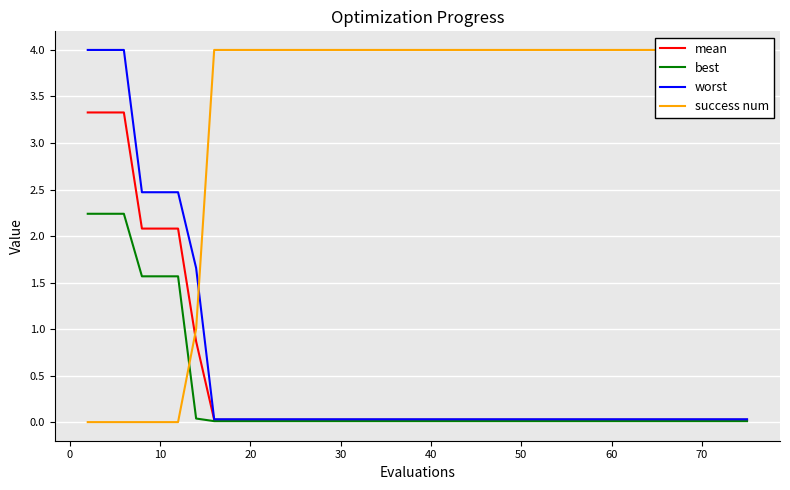

What is the highest value of the worst series?

4.0